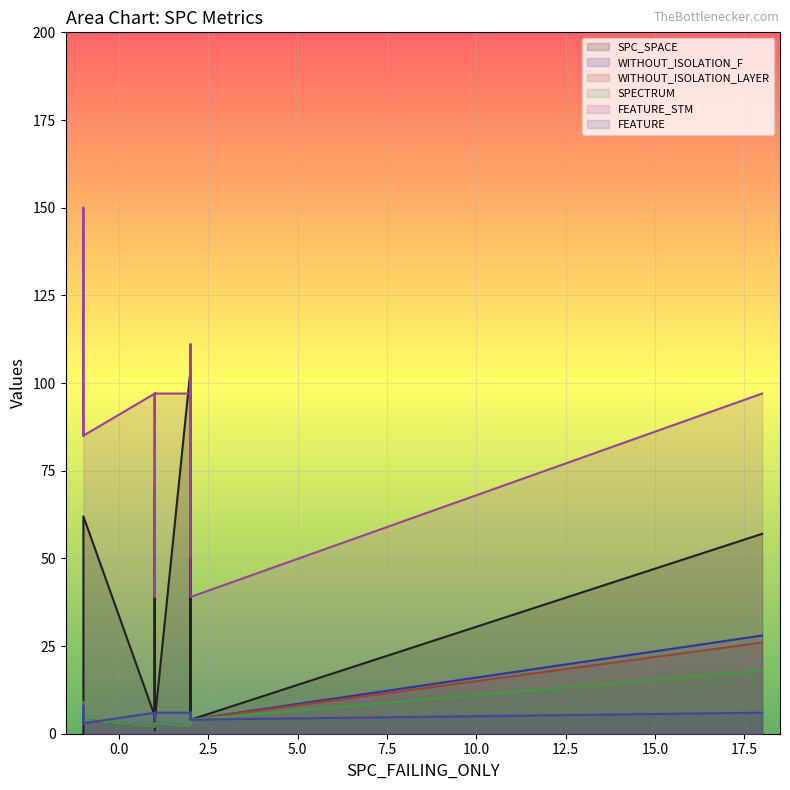

What is the spread (max minus min) of values at 11?

37